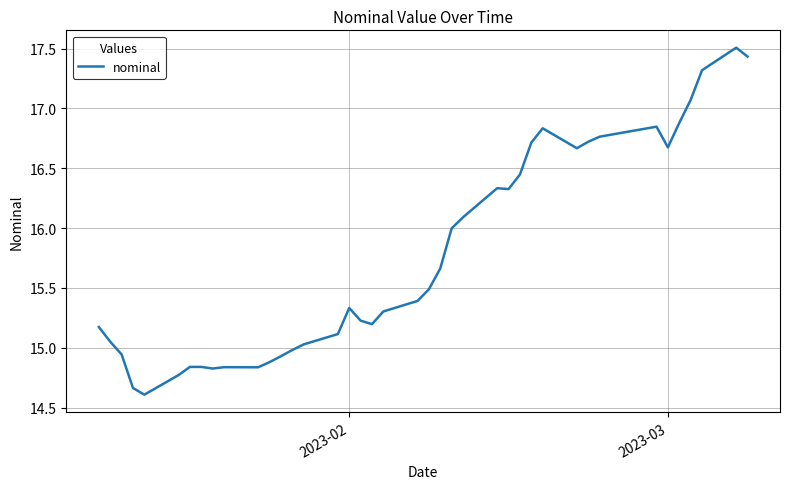

What is the difference between the second highest and second lowest values?

2.8